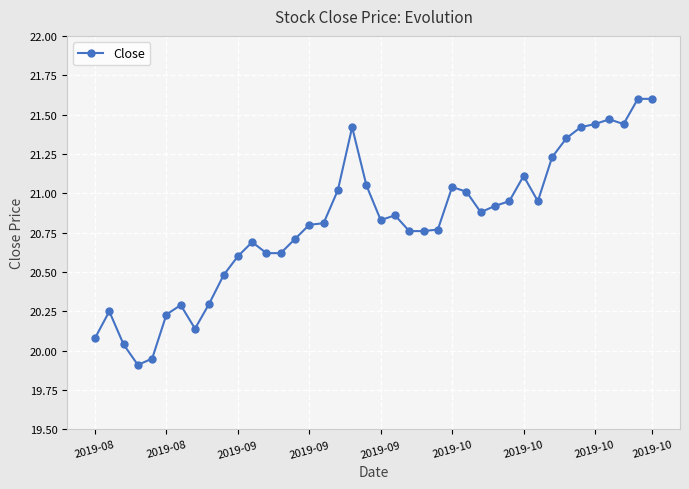

What is the value of the 40th point from the left?

21.6